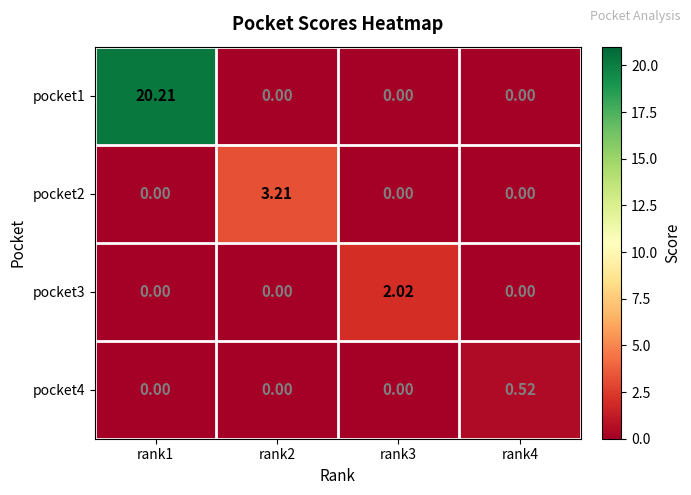

How many series are shown in this chart?

4